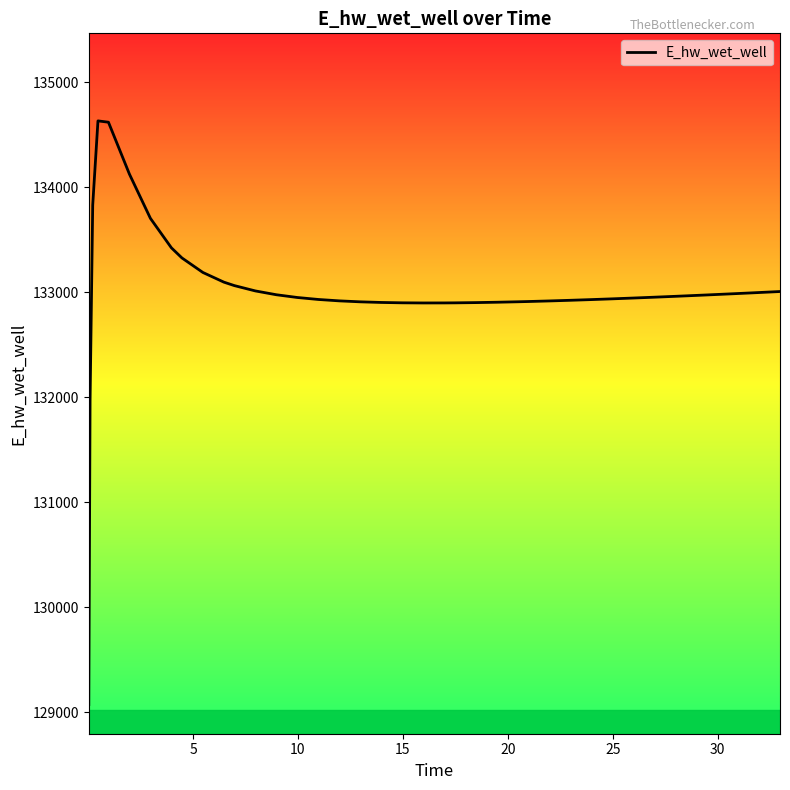

What is the minimum value shown in the chart?

129072.1